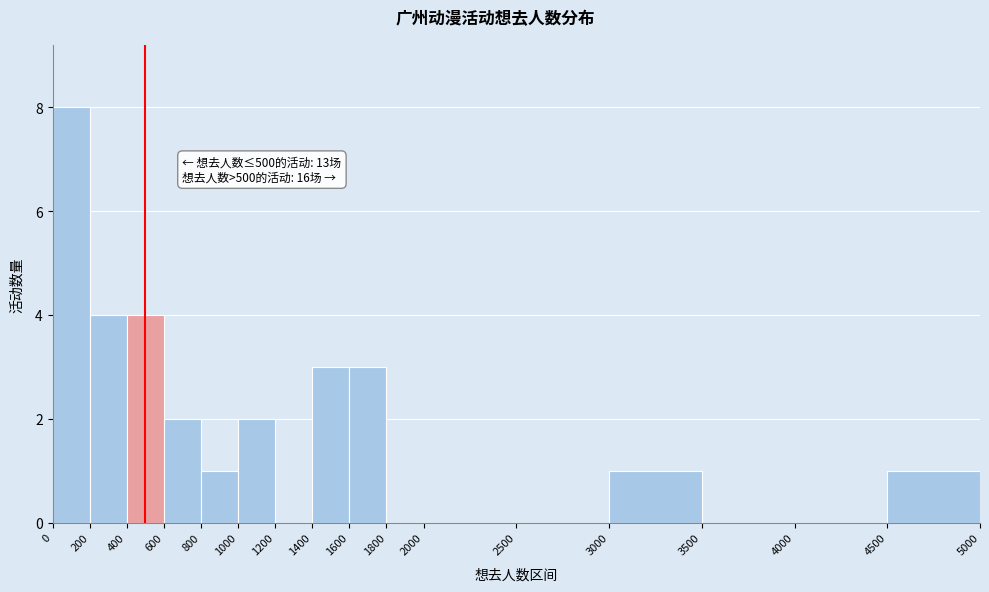

Over which range of the x-axis is the bar tallest?

0 to 200